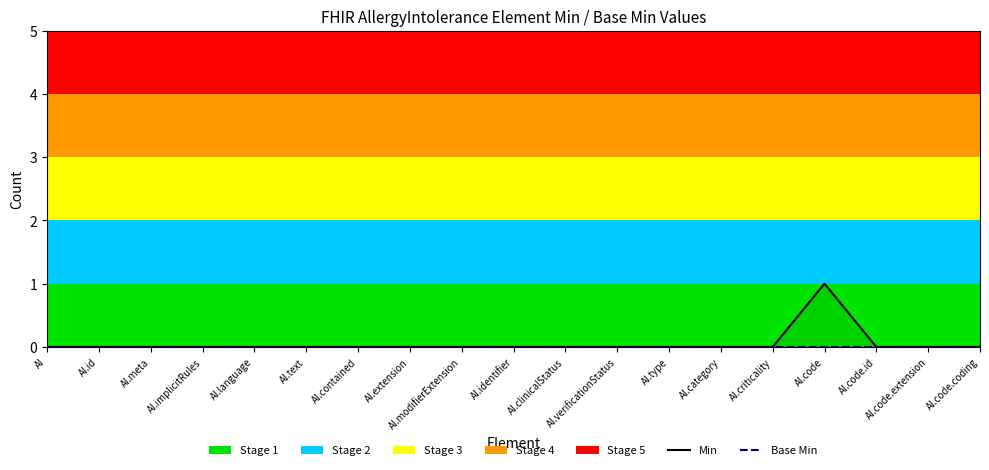

What is the sum of all Min values?

1